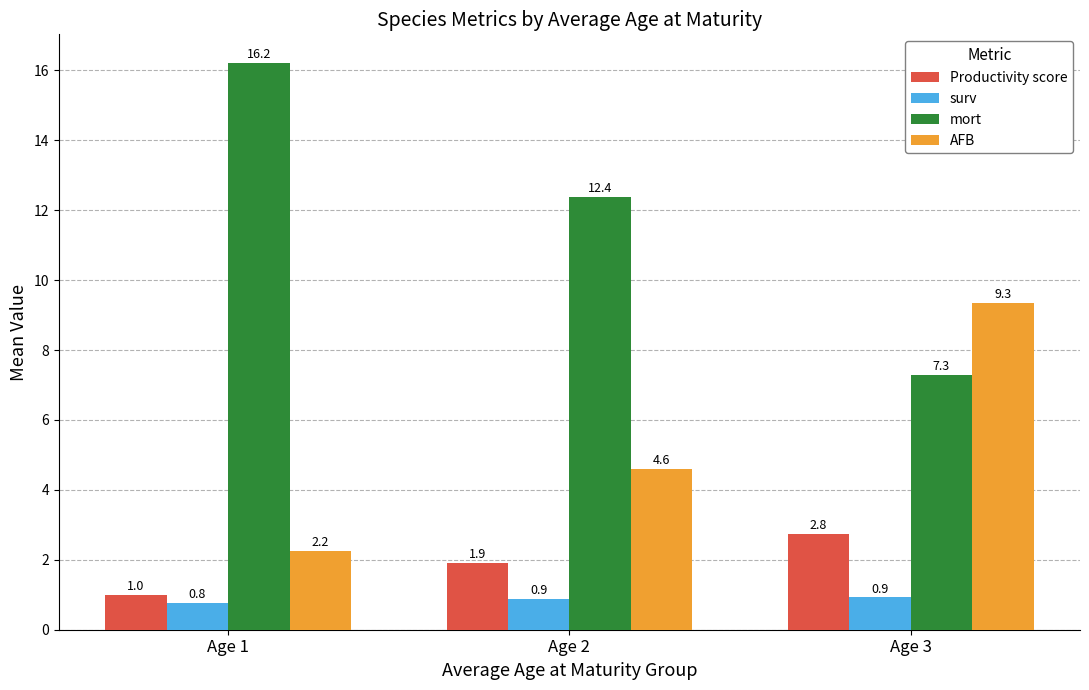

What is the value of the surv bar at the 3rd from the left?

0.9